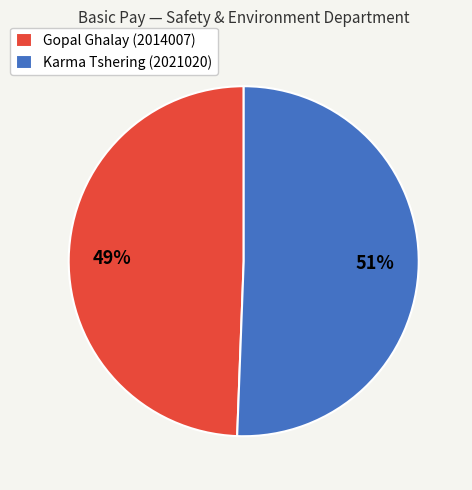

The Gopal Ghalay (2014007) slice represents 49% of the pie. True or false?

True